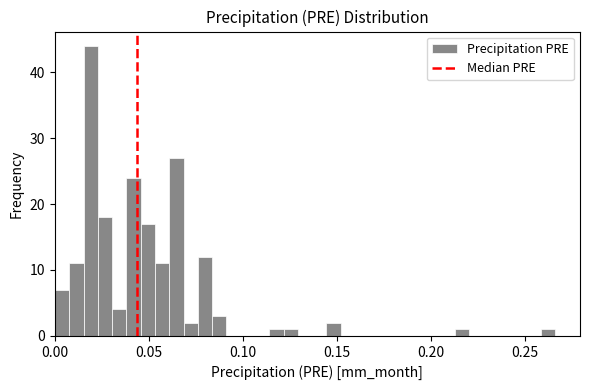

Read against the x-axis, roughly where is the centre of the tallest bar?

0.020